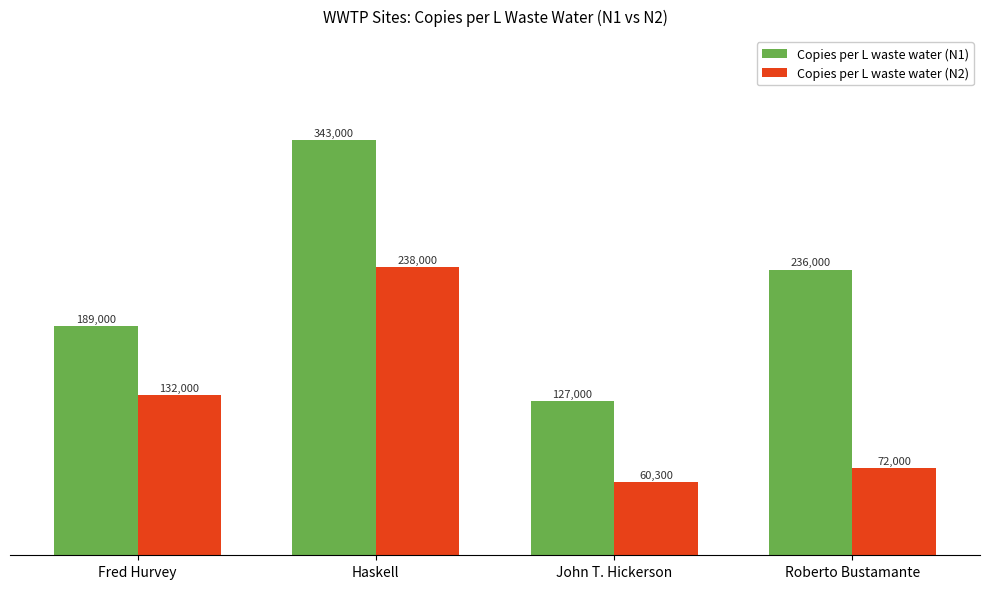

What is the average value of the Copies per L waste water (N2) series?

125575